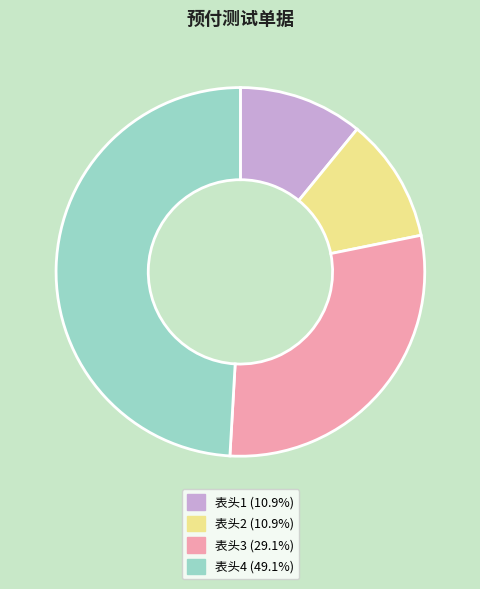

Is the sum of 表头1 (10.9%) and 表头4 (49.1%) greater than half?

Yes